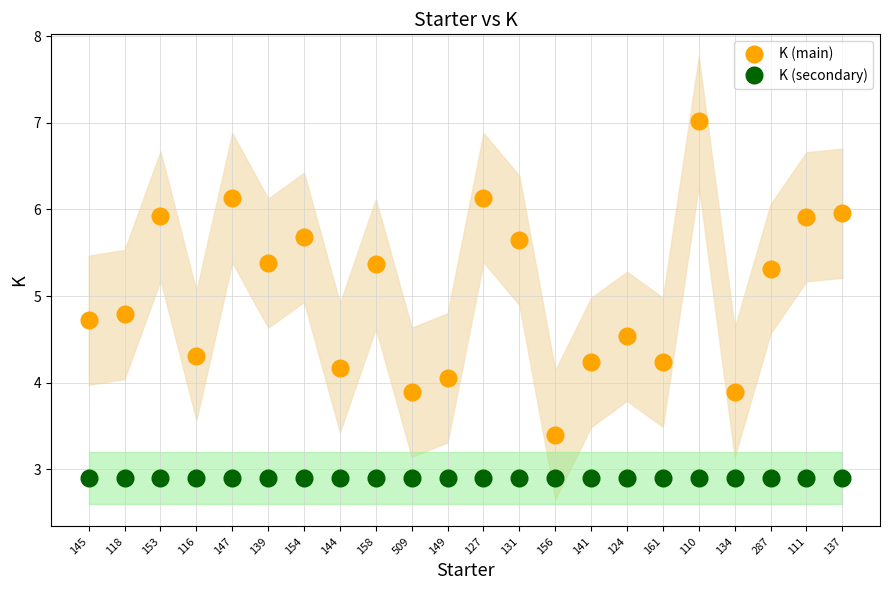

What is the label of the 9th point from the left?

158